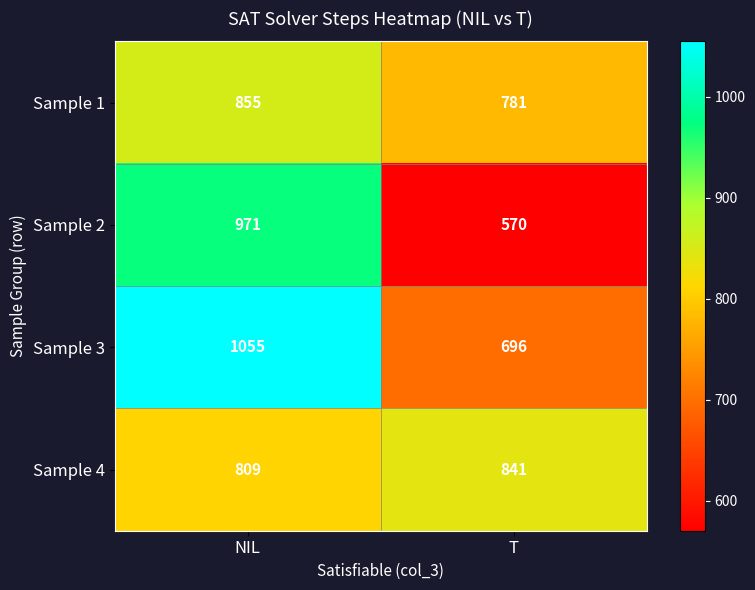

Rank the series at NIL from highest to lowest value.

Sample 3, Sample 2, Sample 1, Sample 4